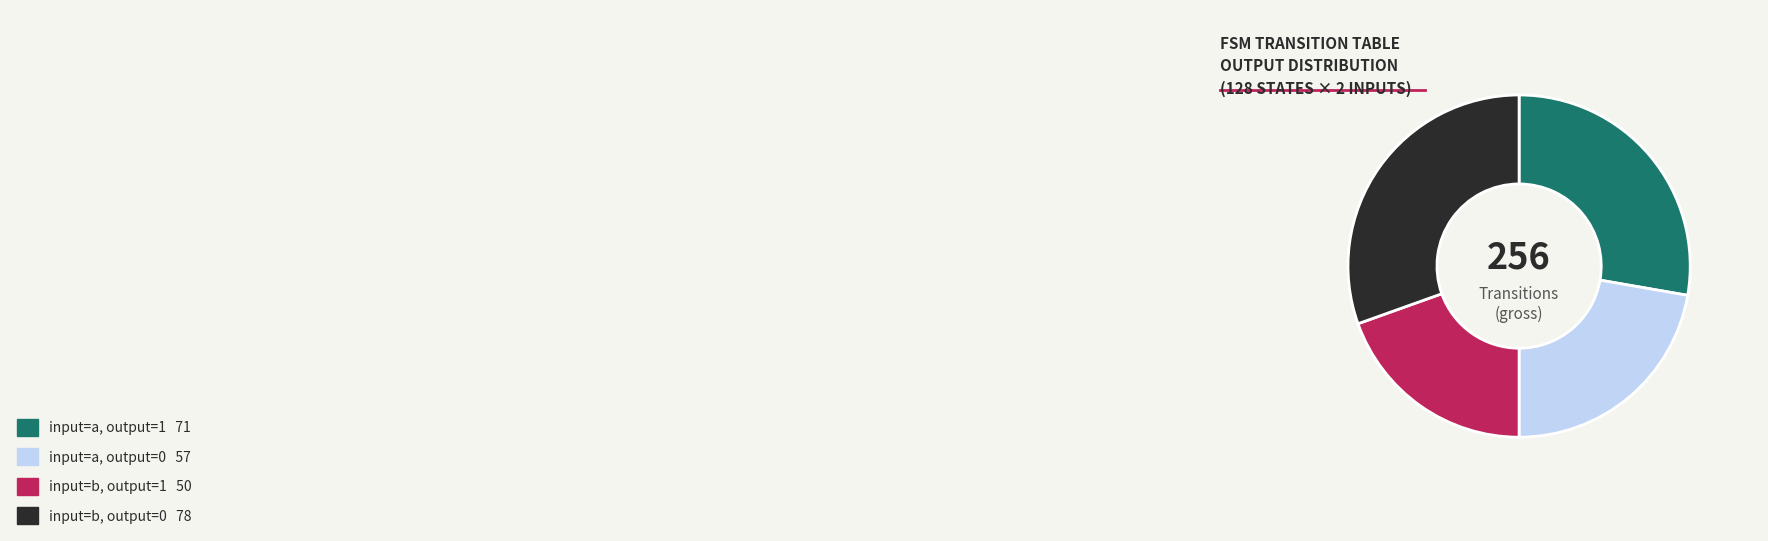

How many slices are in this pie chart?

4